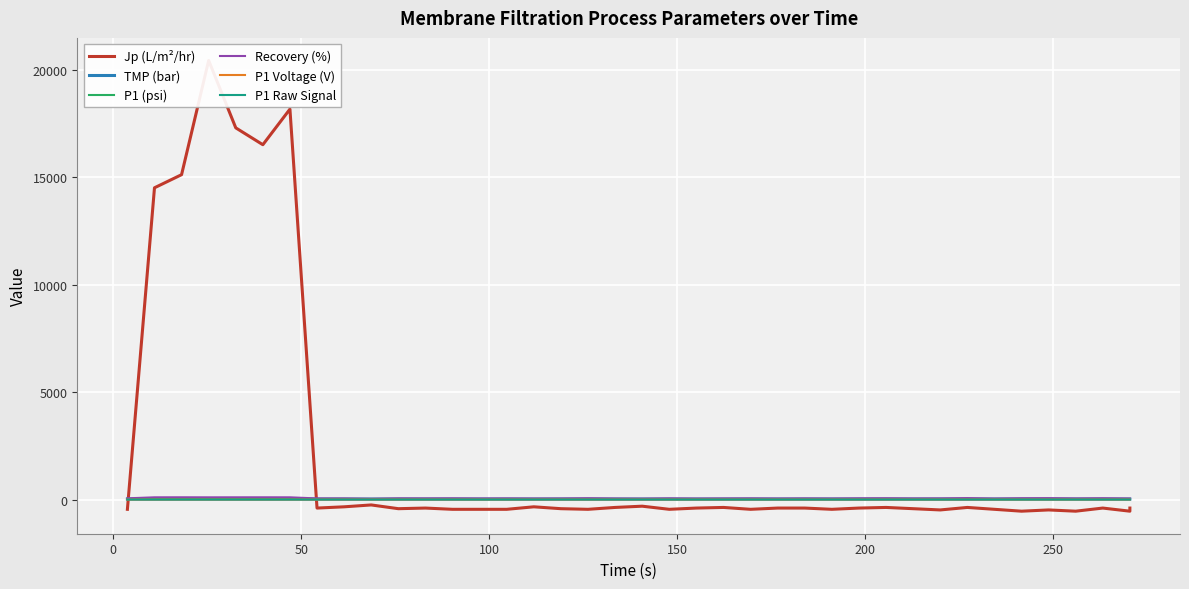

Reading right to left, list all the values displayed in this chart.

Jp (L/m²/hr): -397.8	-543.0	-397.8	-543.0	-484.9	-543.0	-455.9	-368.8	-484.9	-426.9	-368.8	-397.8	-455.9	-397.8	-397.8	-455.9	-368.8	-397.8	-455.9	-310.7	-368.8	-455.9	-426.9	-339.7	-455.9	-455.9	-455.9	-397.8	-426.9	-252.6	-339.7	-397.8	18161.2	16505.7	17289.9	20426.7	15111.6	14501.7	-455.9
TMP (bar): 19.6	19.6	19.7	20.0	20.2	19.8	19.5	19.5	19.2	20.4	19.8	19.1	20.3	20.6	20.0	20.1	19.0	18.6	19.6	20.0	19.5	20.2	20.0	19.4	19.7	20.0	19.8	20.0	19.8	19.8	19.4	19.4	20.8	19.2	19.2	19.7	20.2	18.4	21.6
P1 (psi): 25.0	25.0	24.5	25.4	24.7	24.9	24.9	25.0	25.2	24.5	25.4	25.0	25.0	25.0	24.2	25.5	24.7	24.8	25.0	25.6	25.2	25.7	26.8	25.2	24.7	25.0	24.5	25.1	26.2	24.9	25.5	25.0	26.0	25.0	25.5	25.2	25.7	26.0	26.1
Recovery (%): 46.6	46.6	59.6	50.0	63.6	59.5	44.7	65.8	51.8	50.0	58.5	55.3	46.6	51.6	46.6	53.2	50.0	45.1	53.4	40.5	46.3	59.5	48.4	46.1	51.6	48.5	55.3	51.9	53.7	34.2	50.0	50.0	101.7	102.8	102.2	101.3	103.5	101.8	55.3
P1 Voltage (V): 0.7	0.7	0.7	0.7	0.7	0.7	0.7	0.7	0.7	0.7	0.7	0.7	0.7	0.7	0.6	0.7	0.7	0.7	0.7	0.7	0.7	0.7	0.7	0.7	0.7	0.7	0.7	0.7	0.7	0.7	0.7	0.7	0.7	0.7	0.7	0.7	0.7	0.7	0.7
P1 Raw Signal: 0.4	0.4	0.4	0.4	0.4	0.4	0.4	0.4	0.4	0.4	0.4	0.4	0.4	0.4	0.4	0.4	0.4	0.4	0.4	0.4	0.4	0.4	0.4	0.4	0.4	0.4	0.4	0.4	0.4	0.4	0.4	0.4	0.4	0.4	0.4	0.4	0.4	0.4	0.4